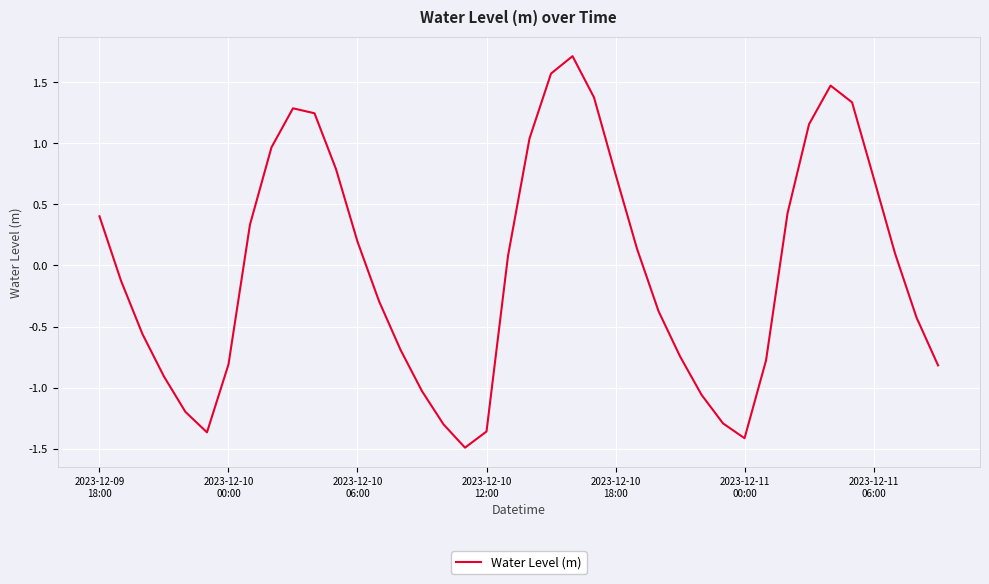

What is the minimum value shown in the chart?

-1.5